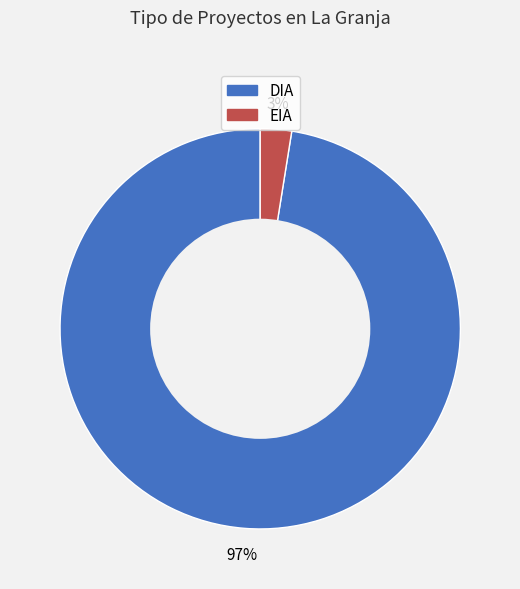

How many slices are in this pie chart?

2